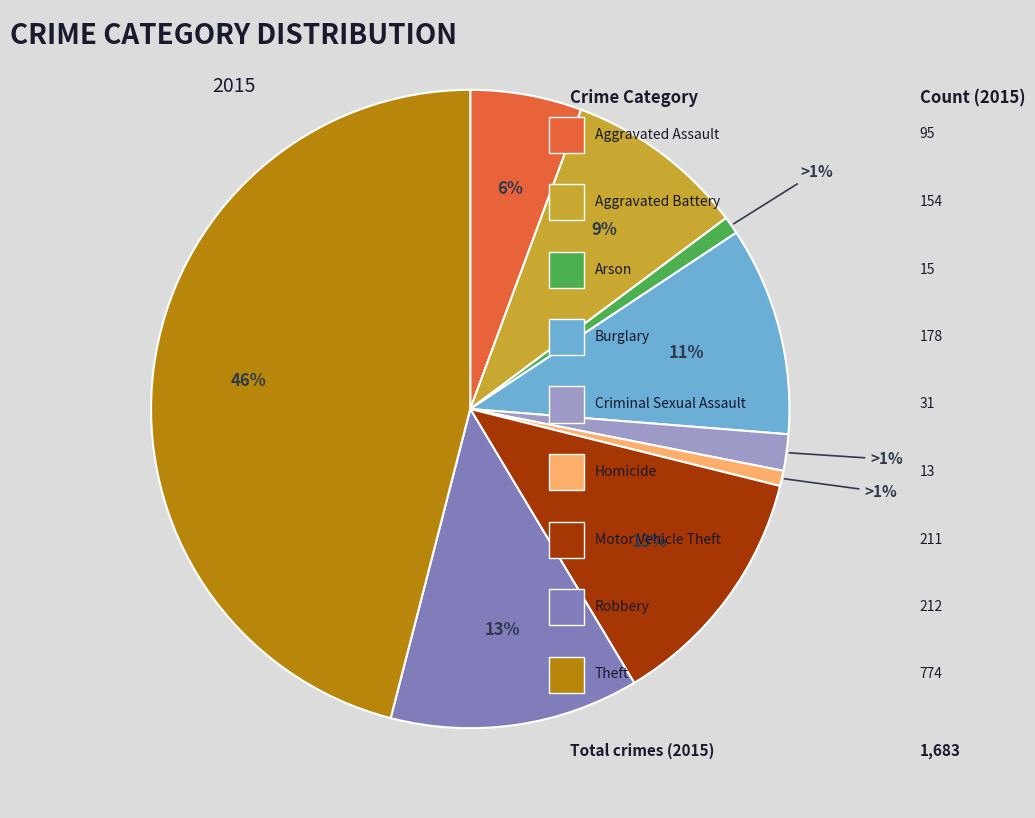

To the nearest percent, what is the combined percentage of Robbery and Aggravated Battery?

22%